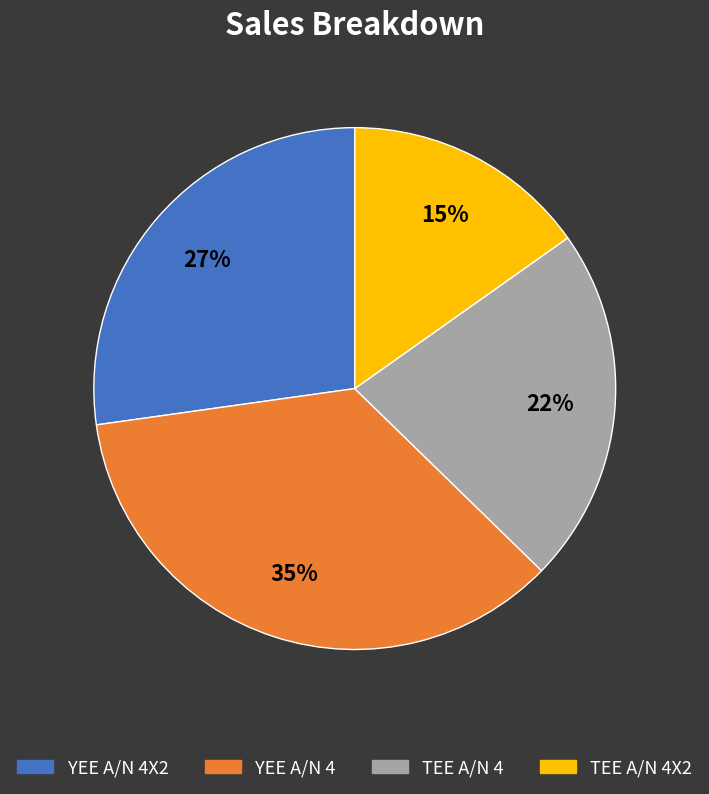

Is there a majority slice in this chart?

No